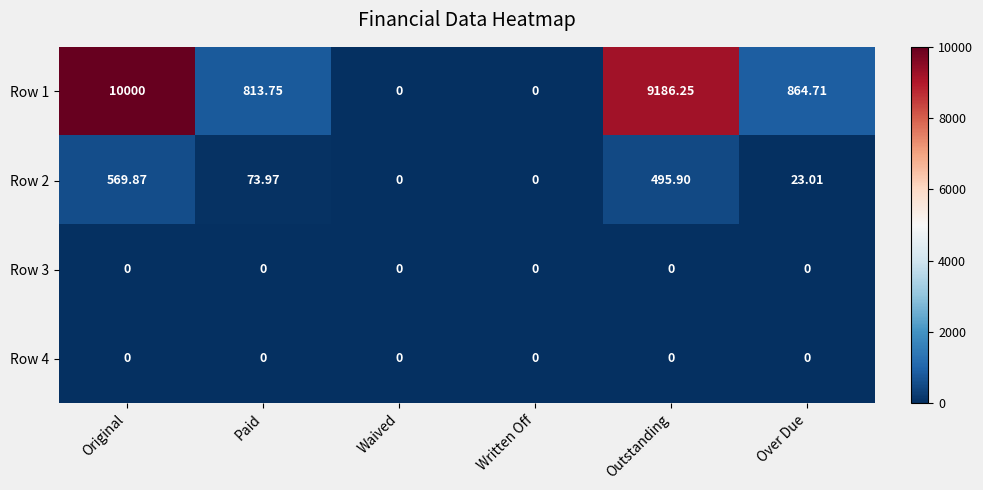

What is the total value across all series at Over Due?

887.7